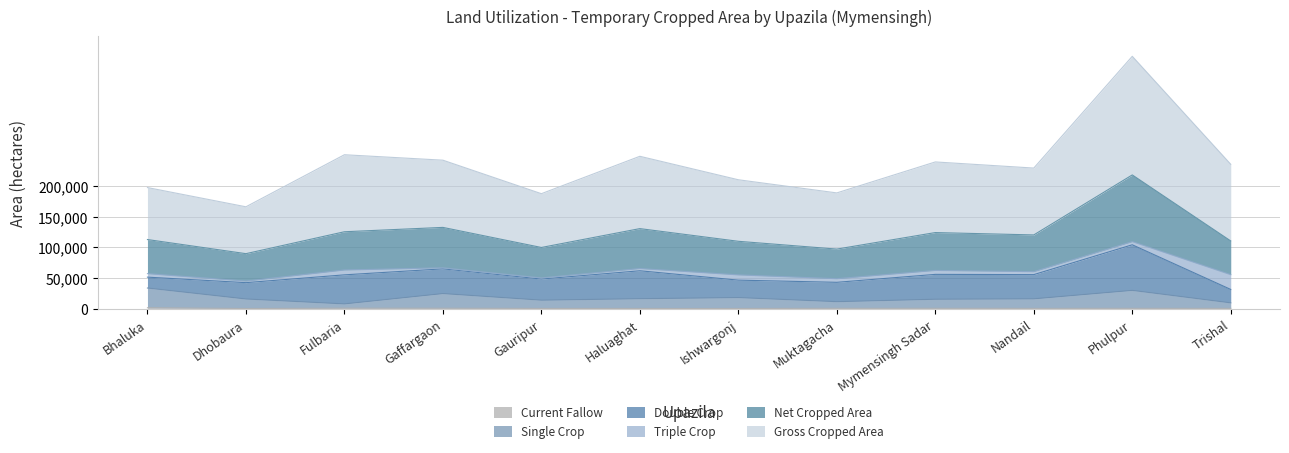

At which category is the sum across all series the highest?

Phulpur